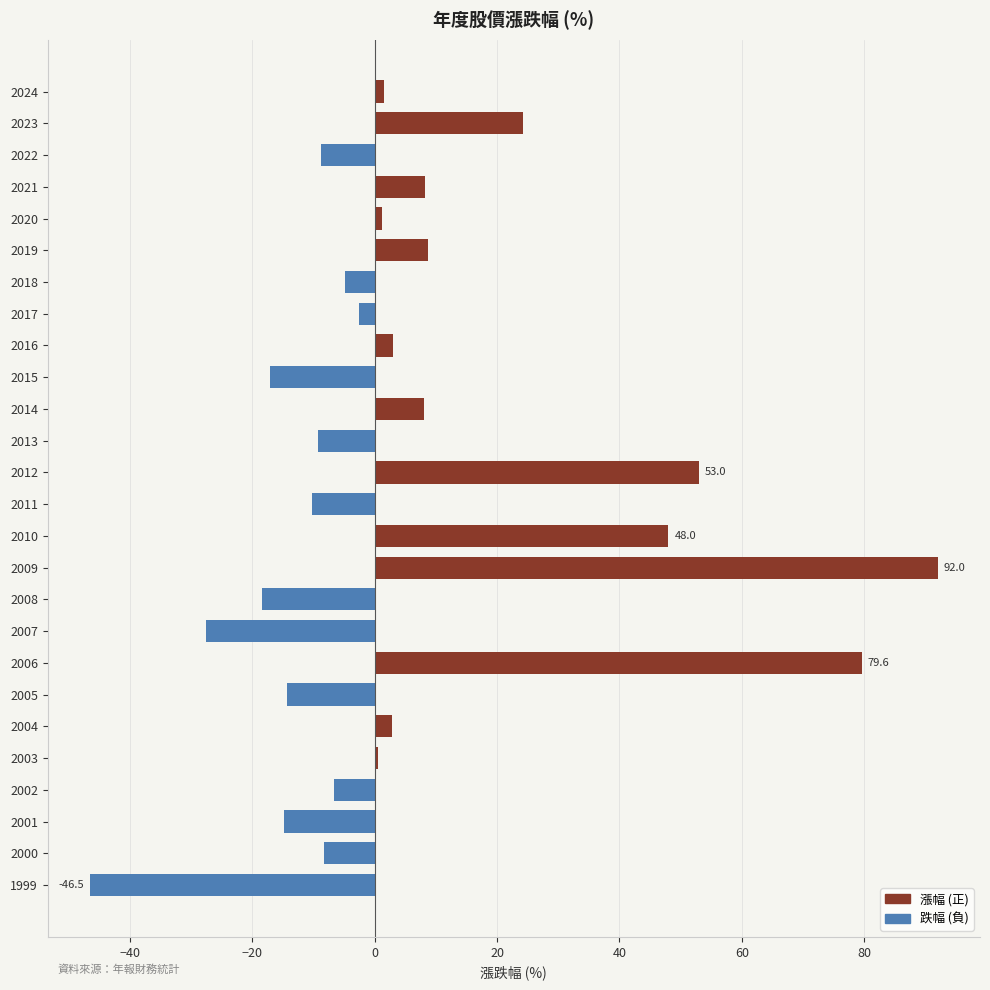

What is the change in value from 2000 to 1999?

-38.2